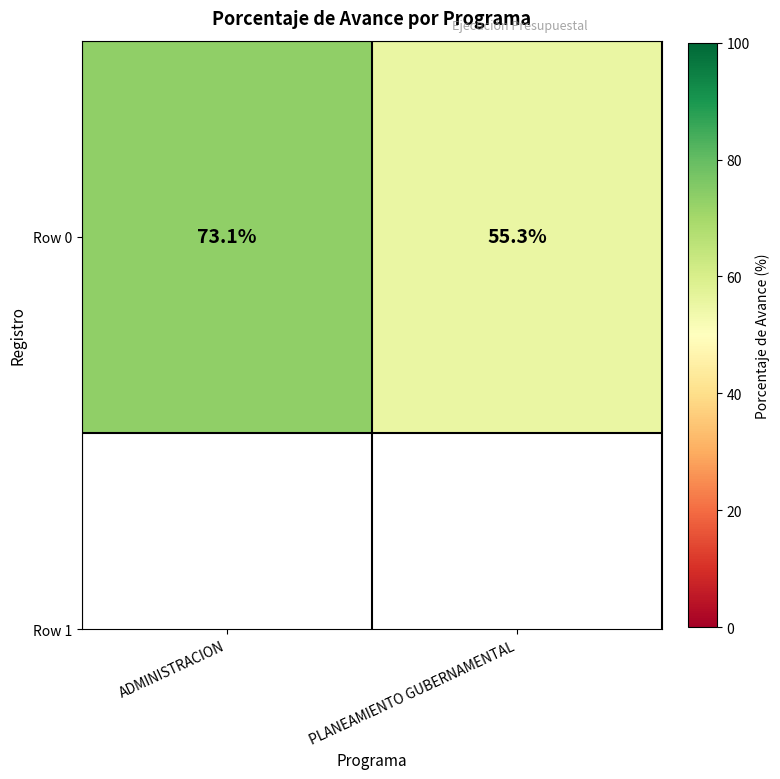

Reading right to left, extract all data points from this chart.

55.3	73.1